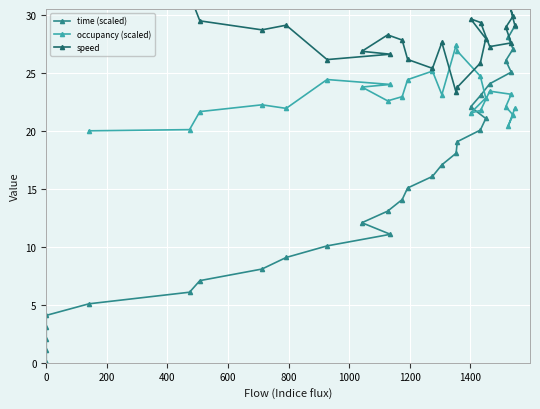

Is it true that occupancy (scaled) equals 10.6 at 29?

False